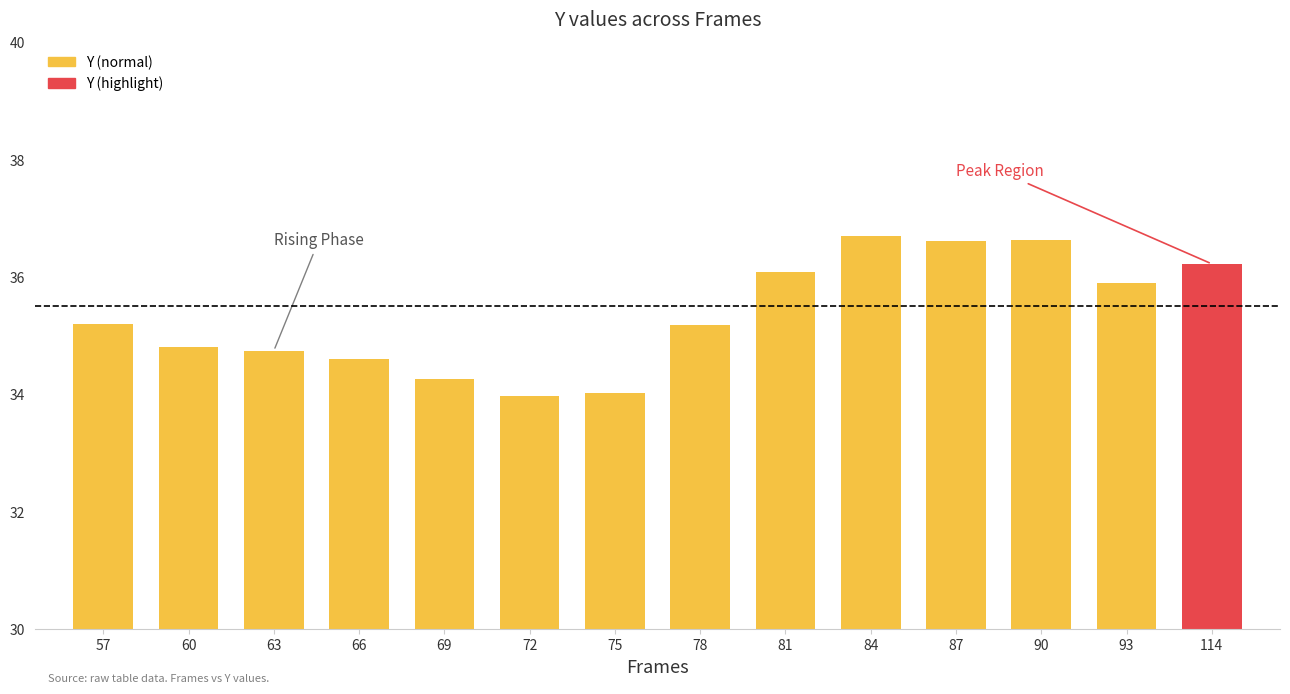

How many bars are there in total?

14